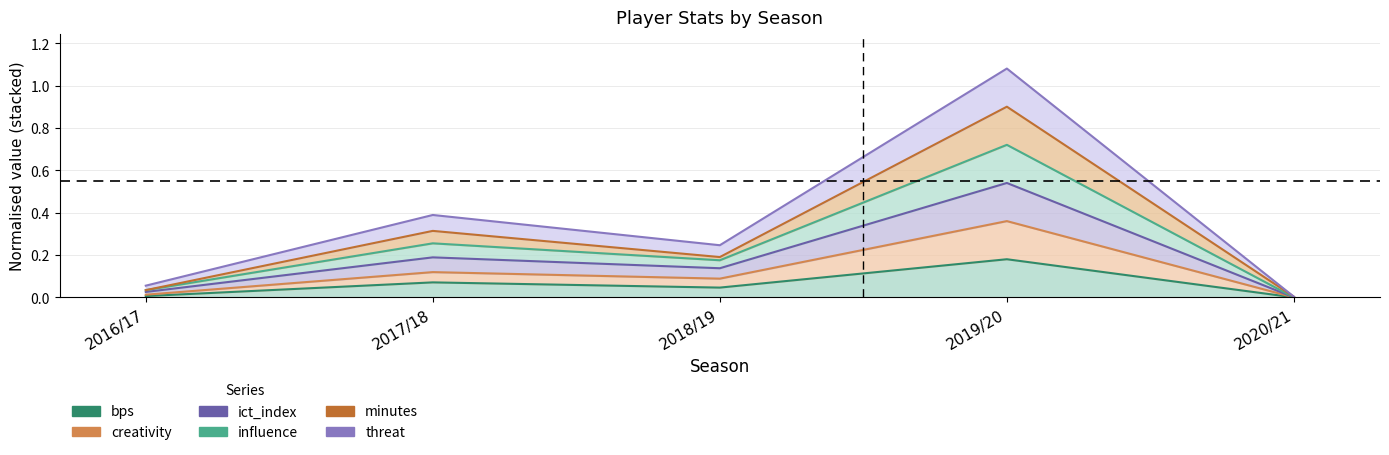

What is the value of the creativity point at the 3rd from the left?

0.1